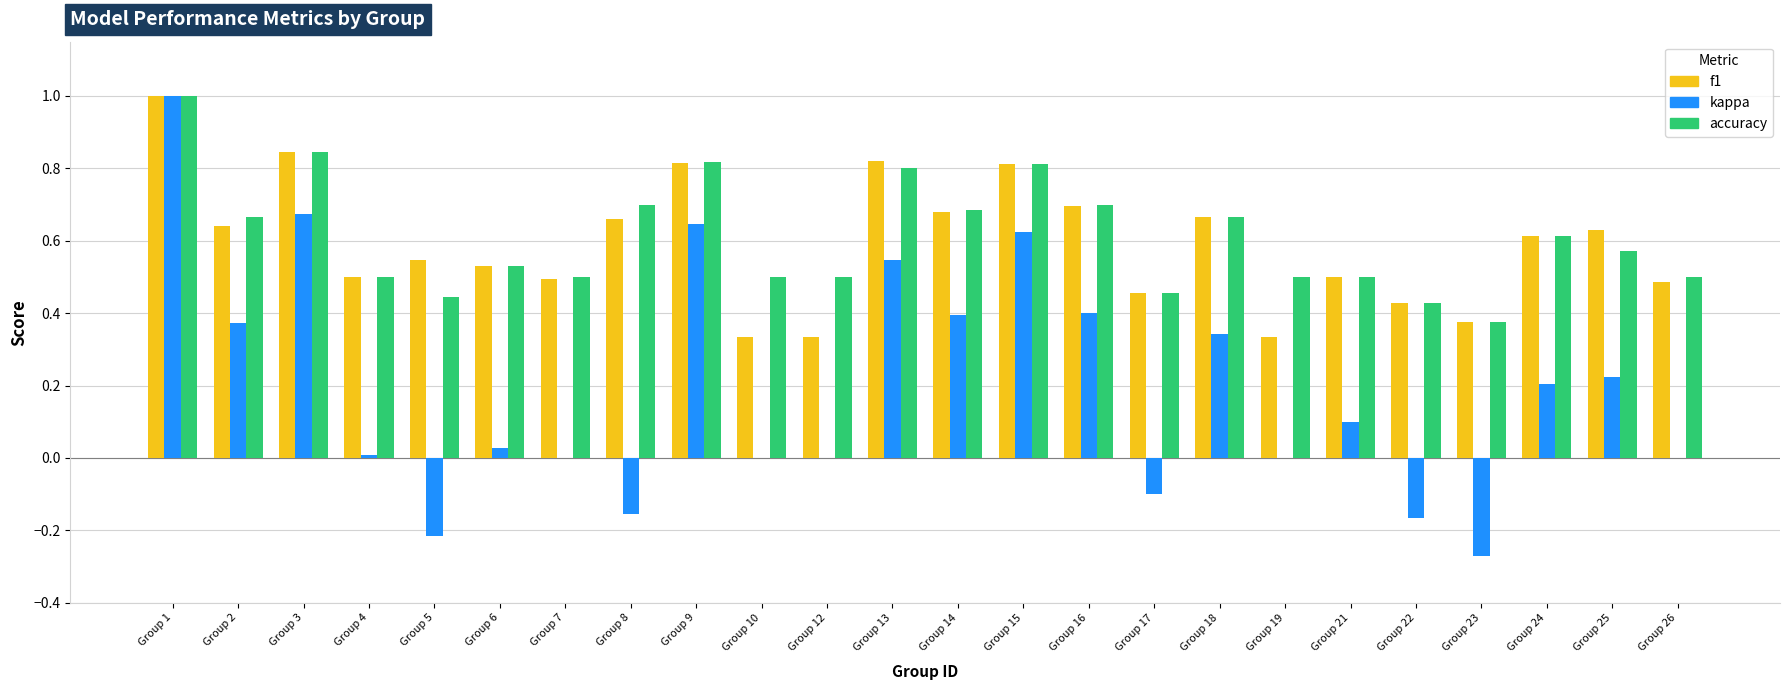

How many categories are shown in the chart?

24